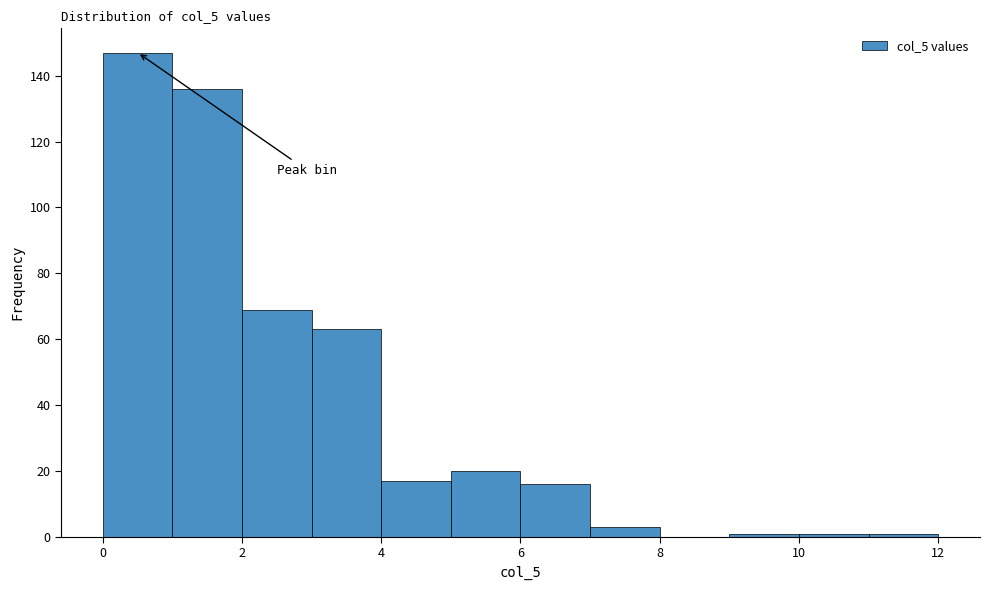

How tall is the bar that spans 2 to 3 on the x-axis? The values are not printed on the chart, so give them approximately, as read against the axis.

70